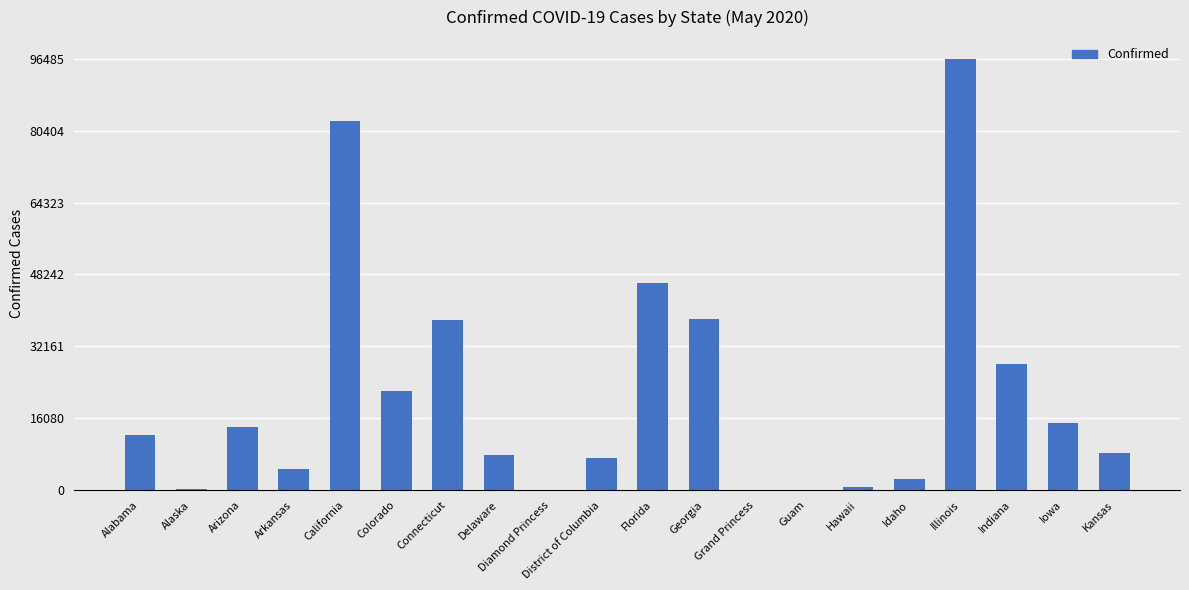

What is the difference between the values at Connecticut and Kansas?

29813